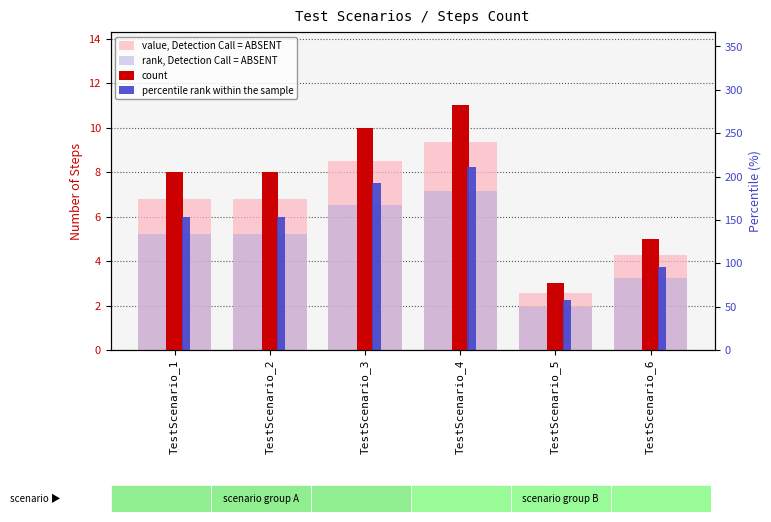

Which series has the largest range (max minus min)?

count